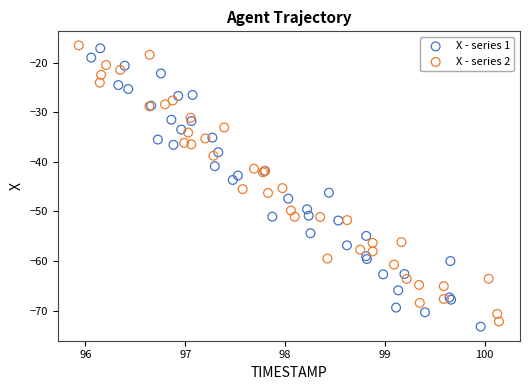

What are all the series names shown in the legend?

X - series 1, X - series 2